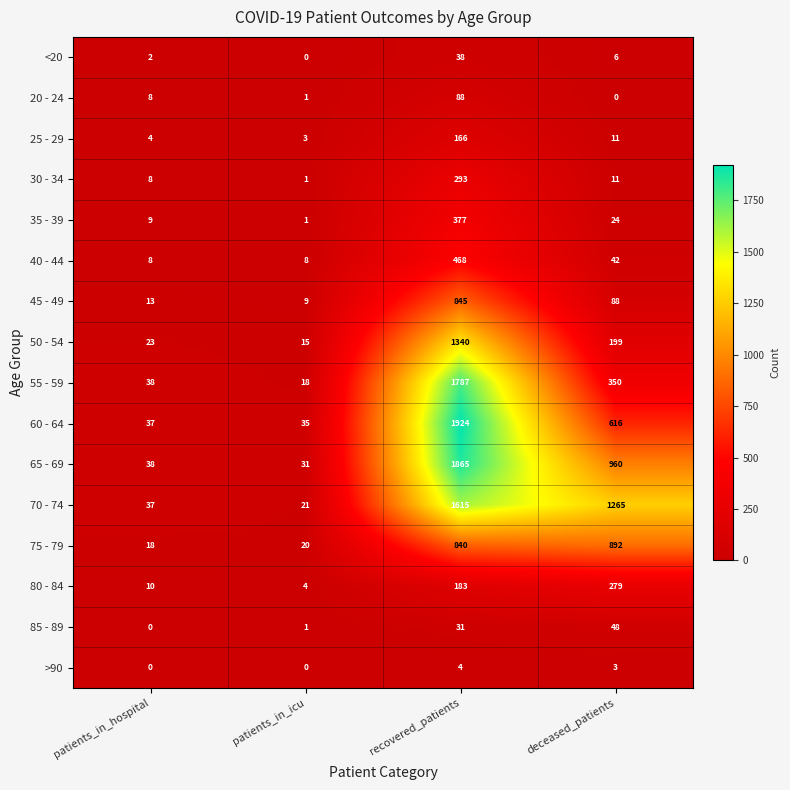

What is the difference between the maximum and second lowest values in the 45 - 49 series?

832